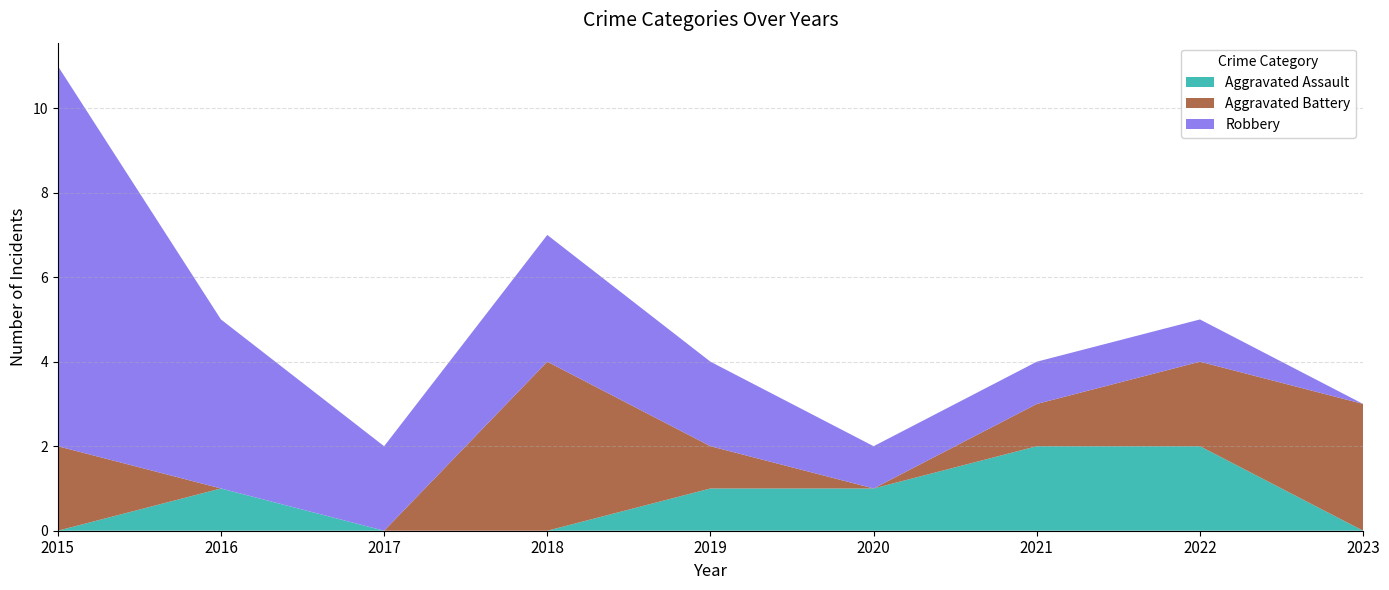

Reading left to right, what are all the values shown in this chart?

Aggravated Assault: 0	1	0	0	1	1	2	2	0
Aggravated Battery: 2	0	0	4	1	0	1	2	3
Robbery: 9	4	2	3	2	1	1	1	0